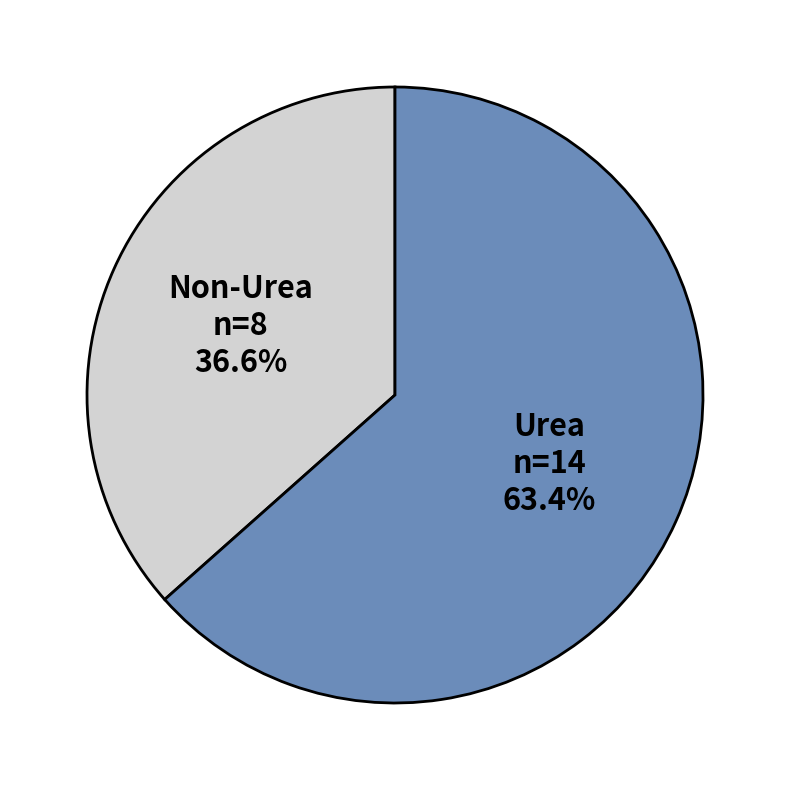

Which slice is the smallest?

Non-Urea